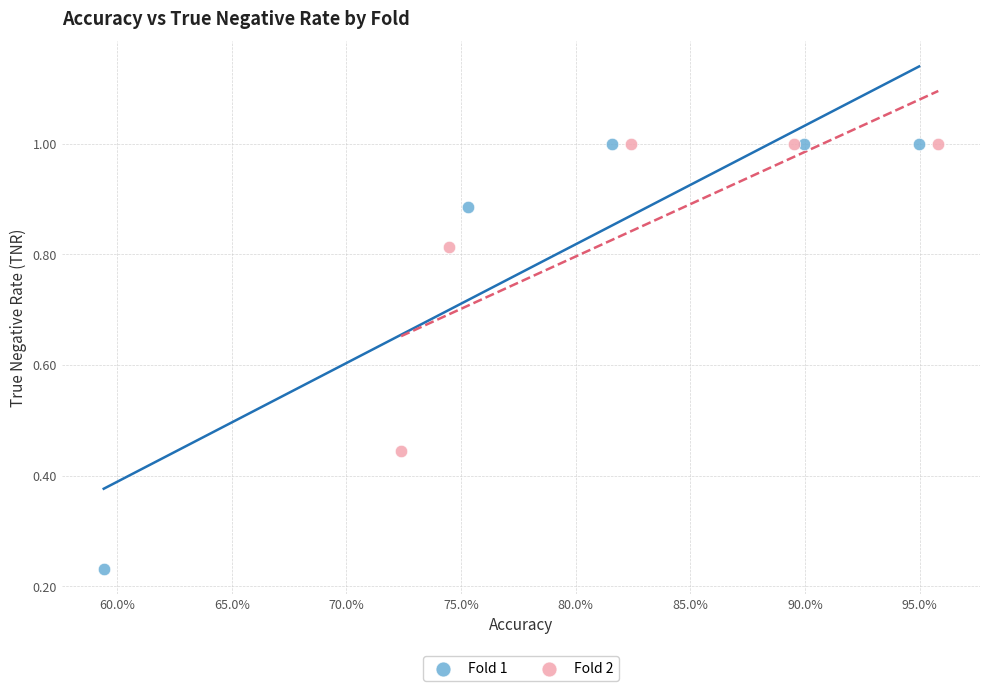

What are all the series names shown in the legend?

Fold 1, Fold 2